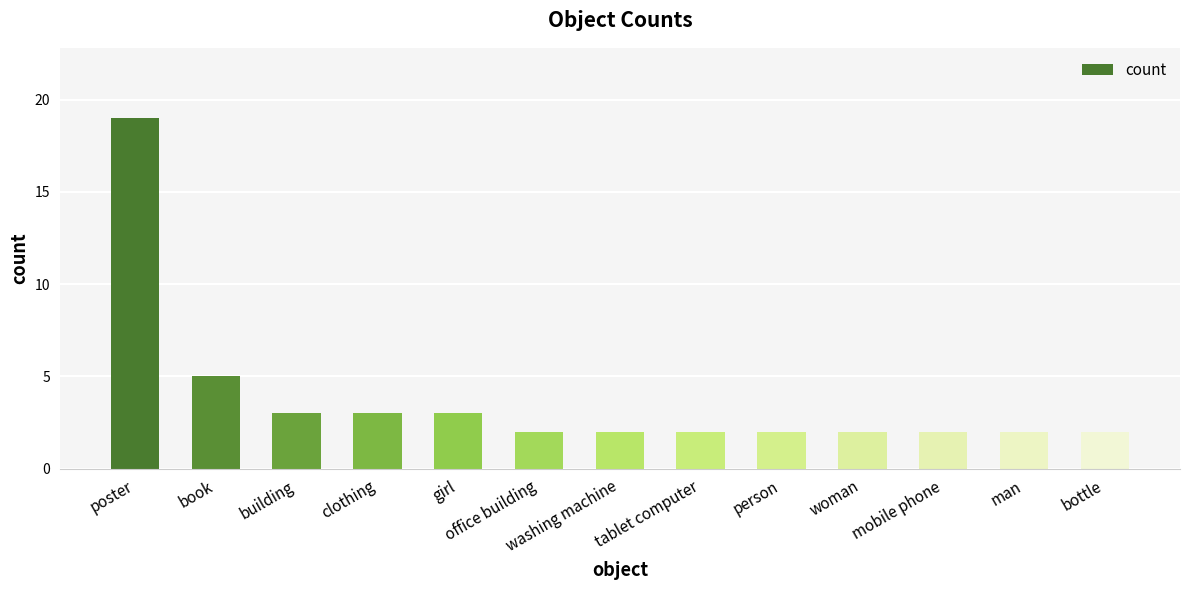

What is the difference between the second highest and second lowest values?

3